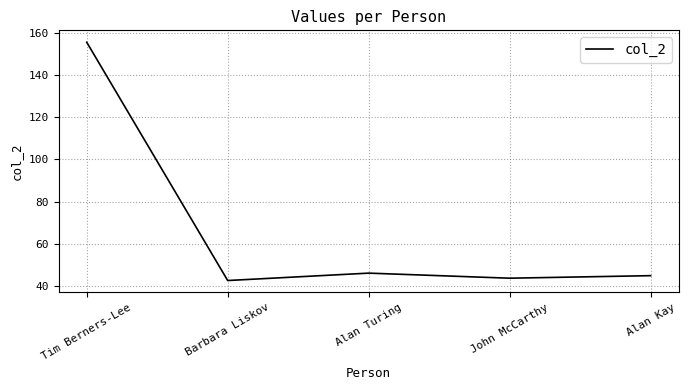

Is it true that the value at Barbara Liskov is 22.8?

False